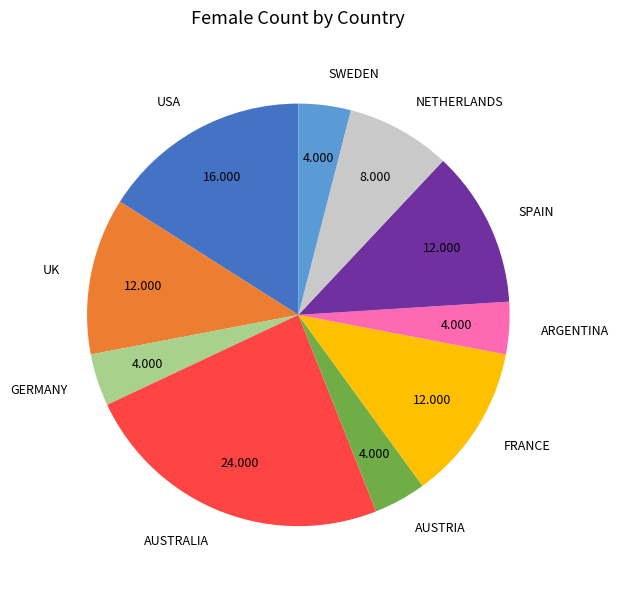

Which has a higher value, NETHERLANDS or USA?

USA